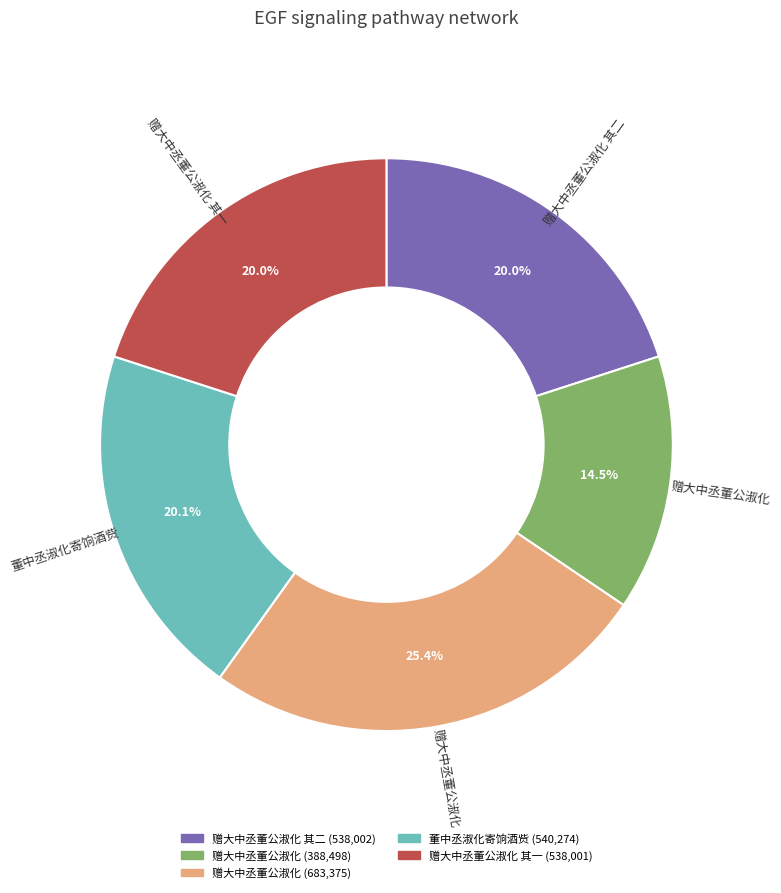

Is there a majority slice in this chart?

No